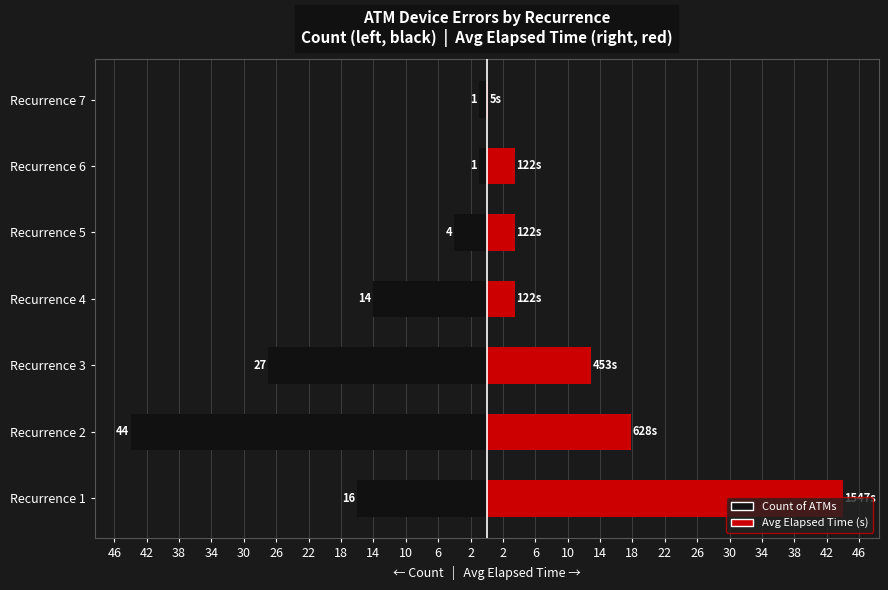

At how many categories does at least one series exceed 2?

6